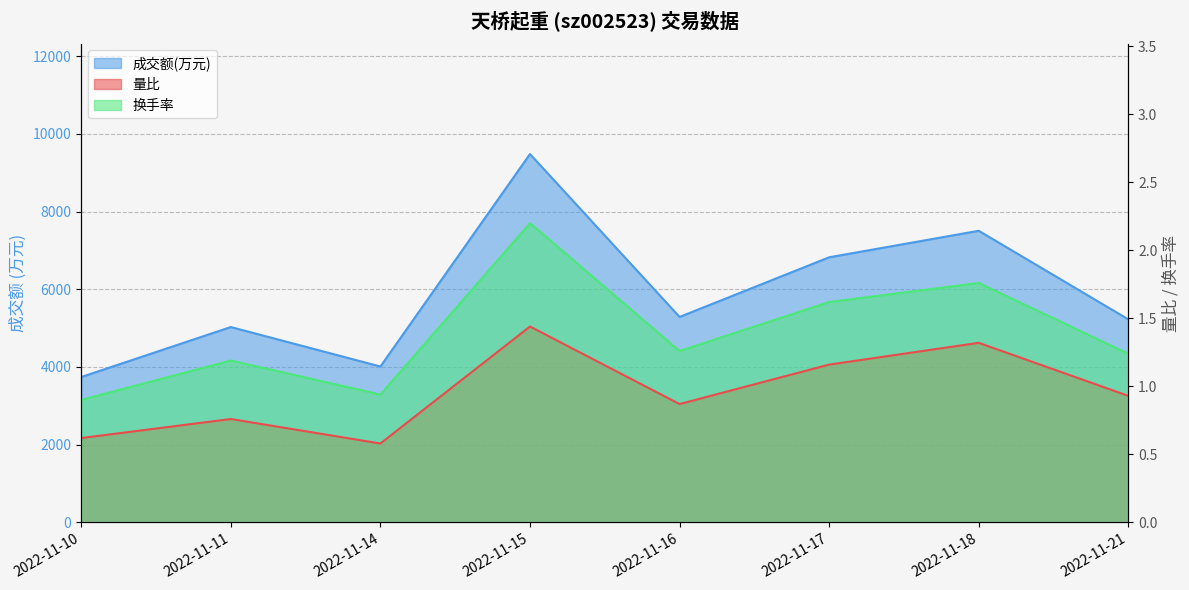

Where is the first local minimum for 成交额(万元)?

2022-11-14